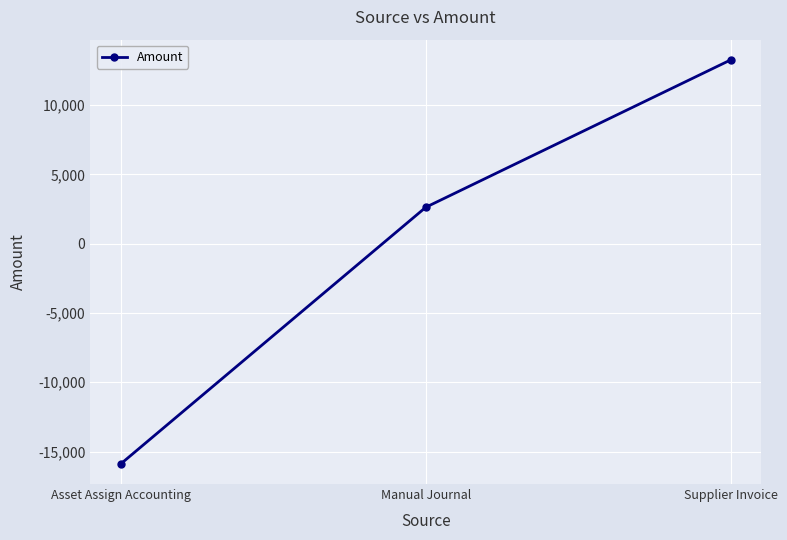

List the labels in order of value, largest first.

Supplier Invoice, Manual Journal, Asset Assign Accounting